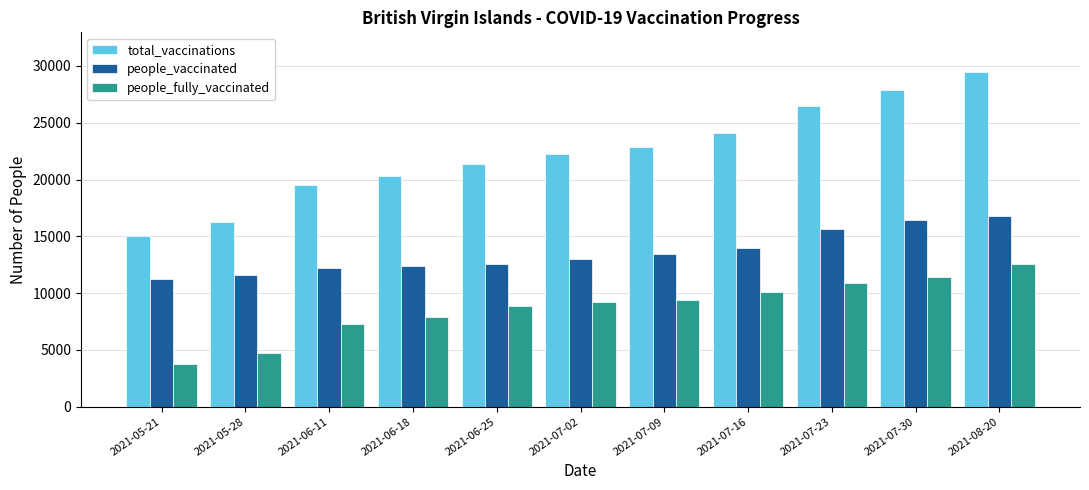

What is the total value across all series at 2021-07-30?

55766